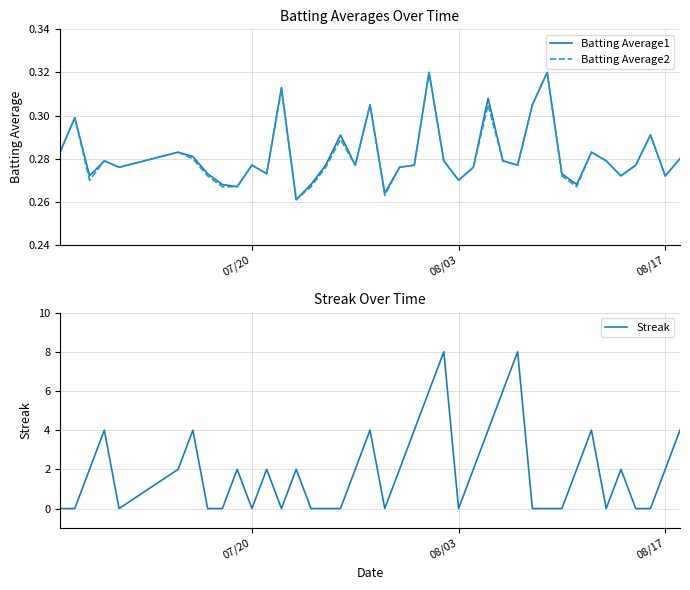

Is it true that Streak equals 0 at 08/03?

True